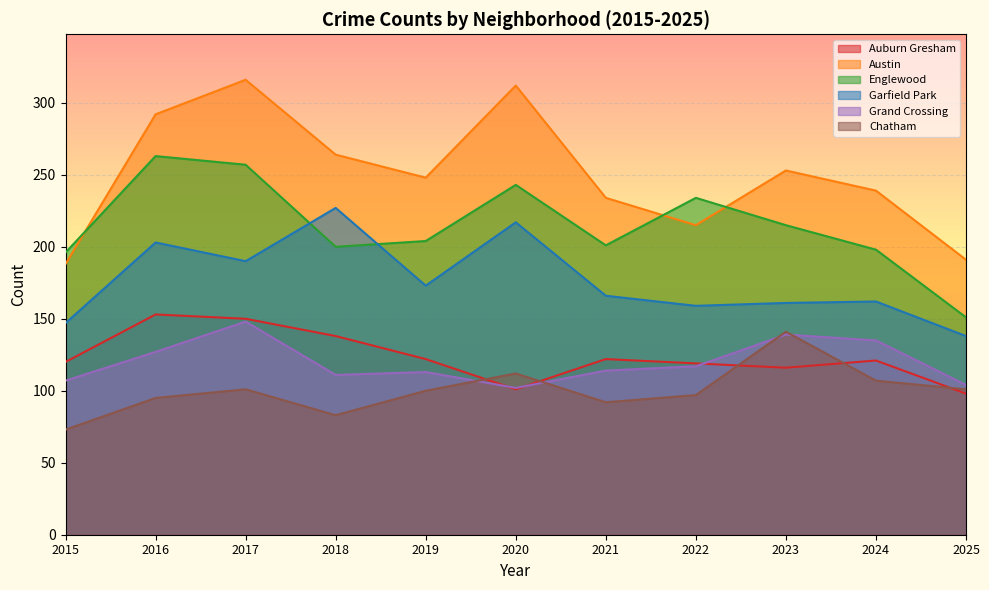

True or false: Austin has a value of 126 at 2016.

False